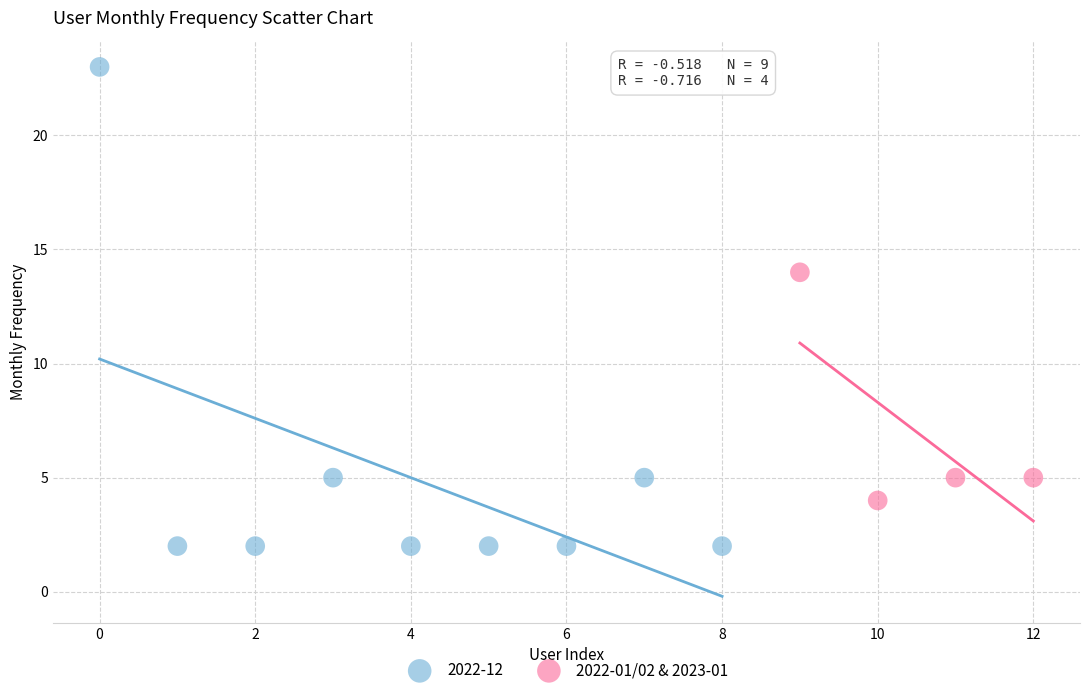

Which series reaches the maximum Y coordinate?

2022-12